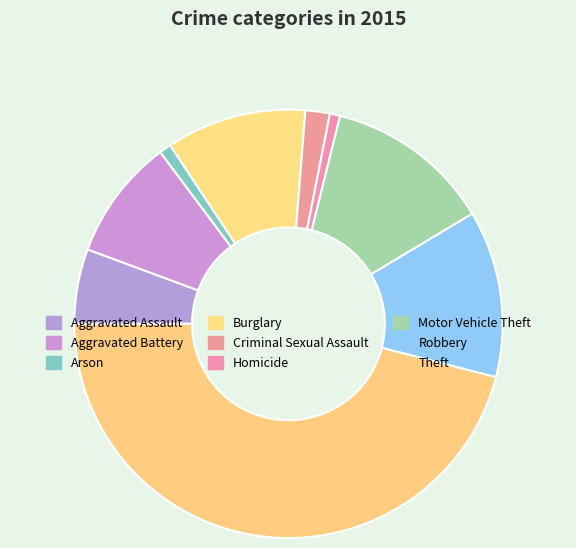

Count the number of slices in the pie.

9